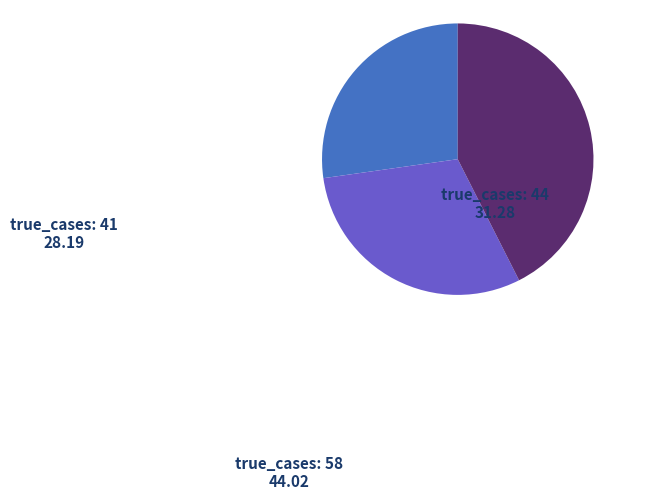

Does any single category account for the majority?

No